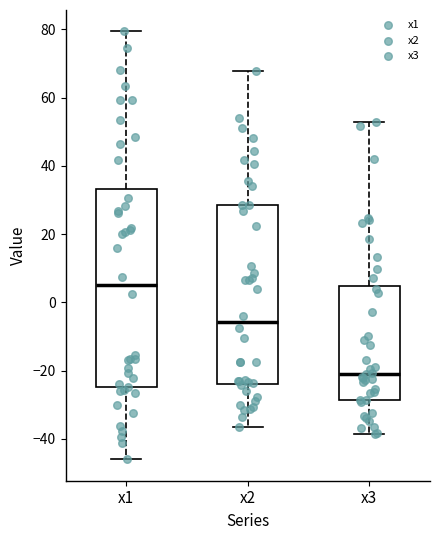

Where is the upper edge of the box for x3 on the y-axis? The values are not printed on the chart, so give them approximately, as read against the axis.

4